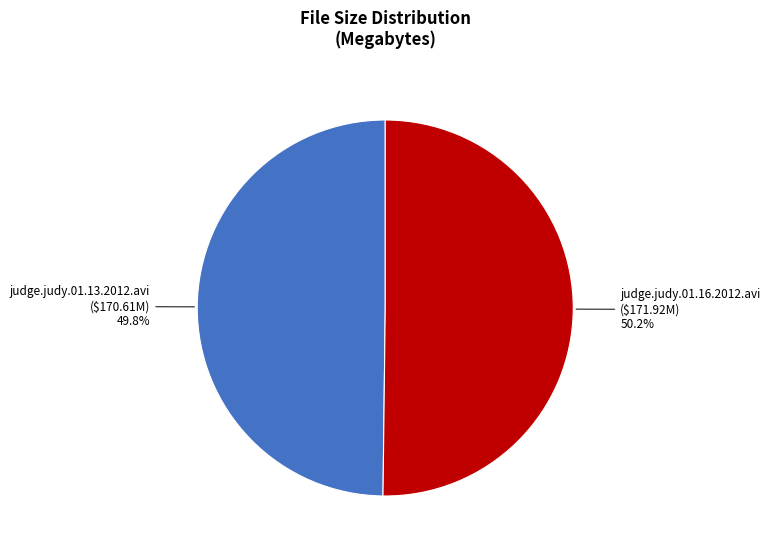

To the nearest percent, what portion does judge.judy.01.13.2012.avi represent?

50%